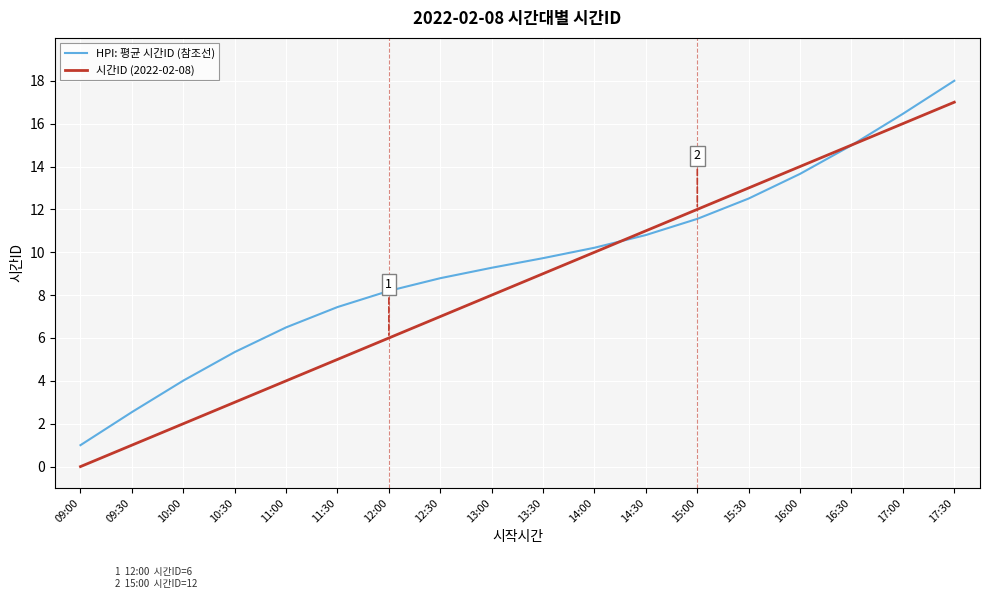

Is the value of HPI: 평균 시간ID (참조선) at 12:00 greater than the value of 시간ID (2022-02-08) at 13:00?

Yes